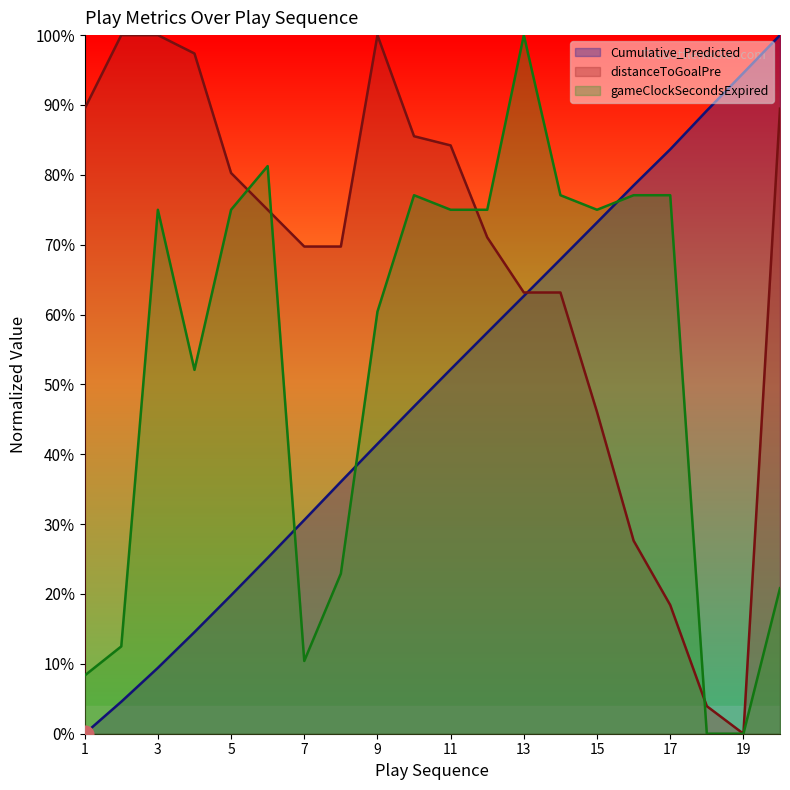

Reading left to right, list all the values displayed in this chart.

Cumulative_Predicted: 0.0	4.6	9.4	14.5	19.8	25.2	30.6	36.1	41.5	46.8	52.2	57.4	62.7	67.9	73.2	78.5	83.6	89.2	94.6	100.0
distanceToGoalPre: 89.5	100.0	100.0	97.4	80.3	75.0	69.7	69.7	100.0	85.5	84.2	71.1	63.2	63.2	46.1	27.6	18.4	3.9	0.0	89.5
gameClockSecondsExpired: 8.3	12.5	75.0	52.1	75.0	81.2	10.4	22.9	60.4	77.1	75.0	75.0	100.0	77.1	75.0	77.1	77.1	0.0	0.0	20.8